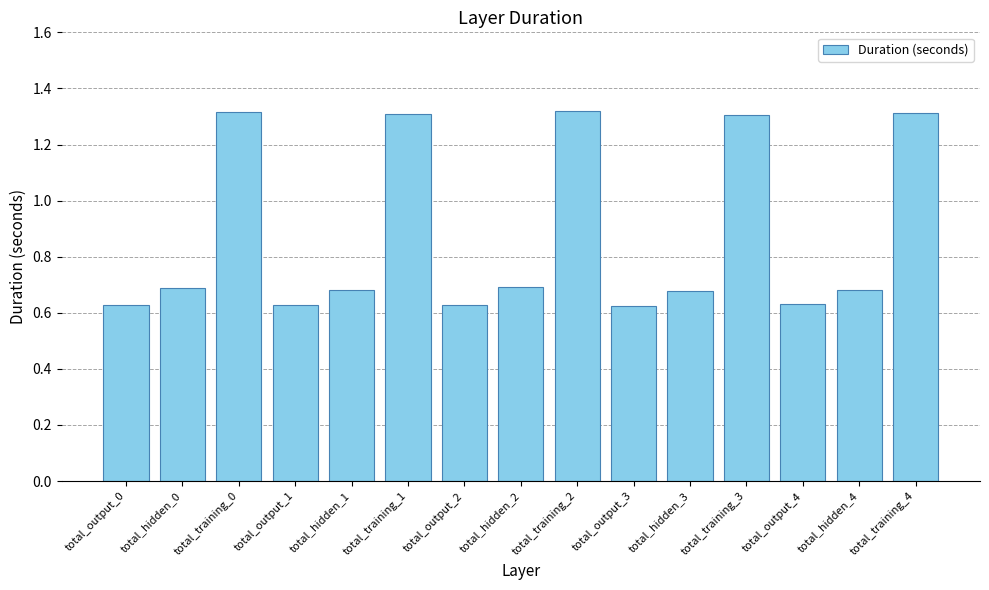

Is it true that the value at total_hidden_4 is 0.4?

False